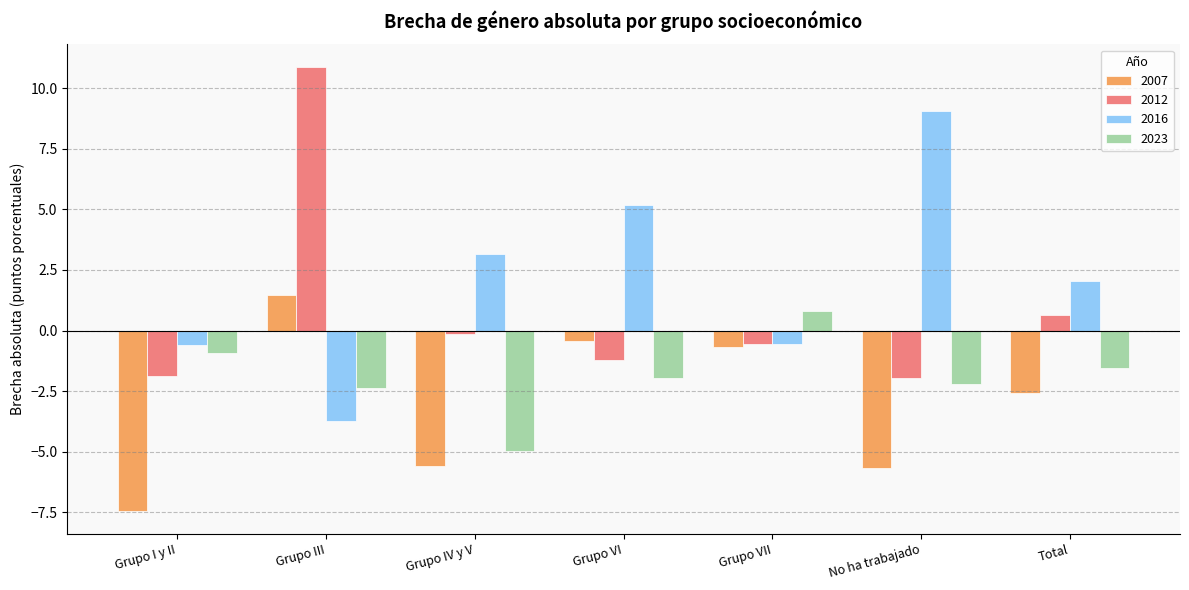

At how many categories does at least one series exceed 0?

6